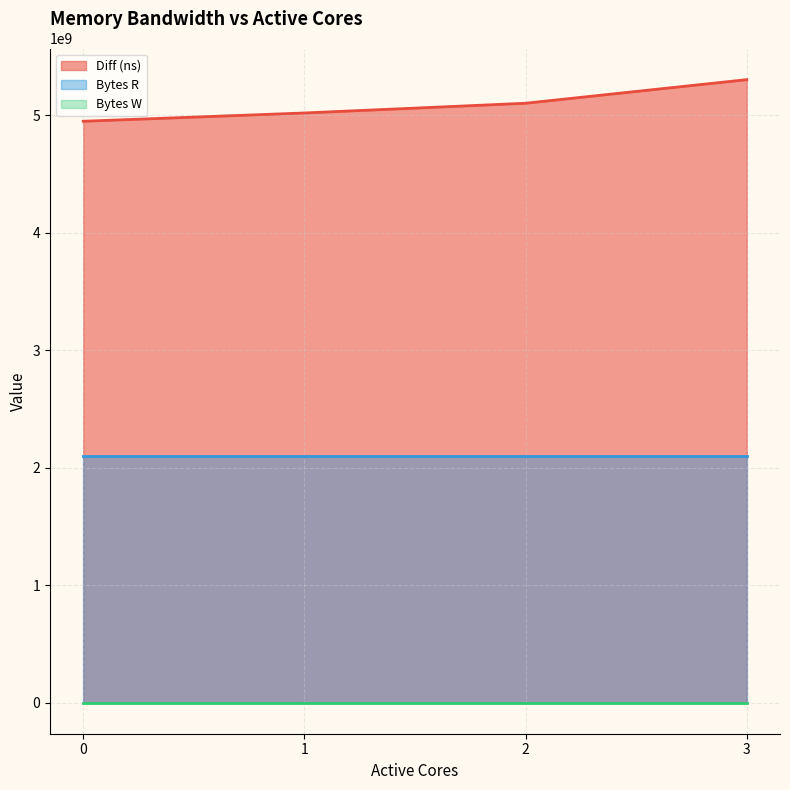

At which category is the sum across all series the highest?

3